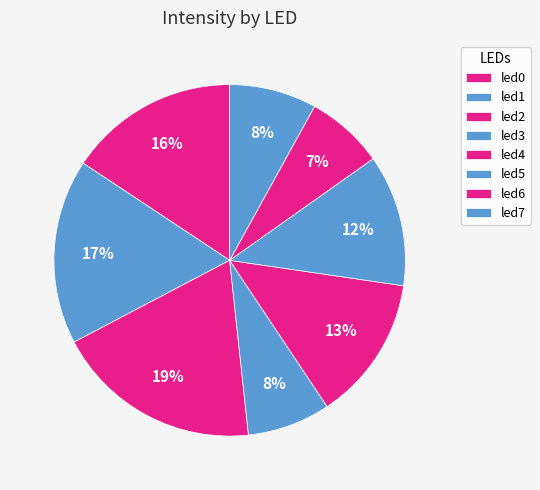

Is there a majority slice in this chart?

No